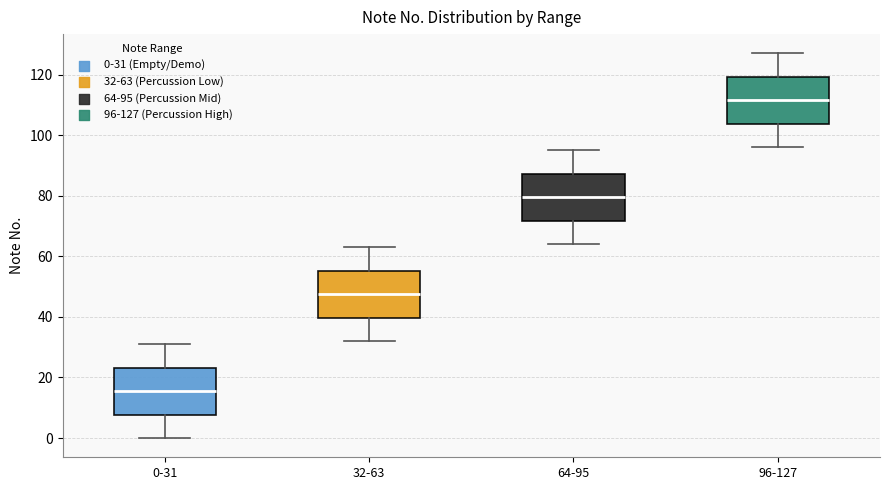

Reading left to right, transcribe this box plot: for each box, give where its median line is, the range the box spans, and where its two whiskers end, as read against the y-axis. The values are not printed on the chart, so give them approximately, as read against the axis.

0-31: median 16, box 8 to 24, whiskers 0 to 32
32-63: median 48, box 40 to 56, whiskers 32 to 64
64-95: median 80, box 72 to 88, whiskers 64 to 96
96-127: median 112, box 104 to 120, whiskers 96 to 128